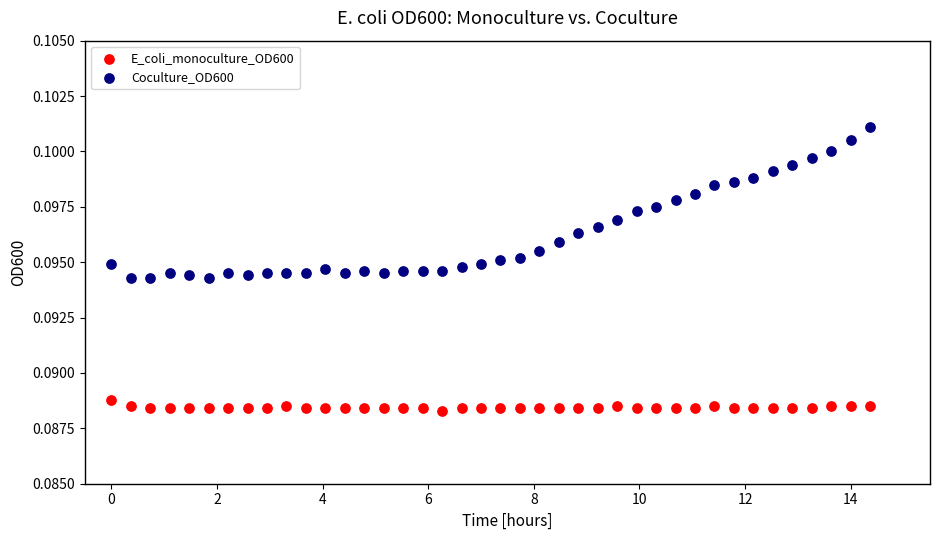

What is the X range (max minus min) for the scatter plot?

14.4